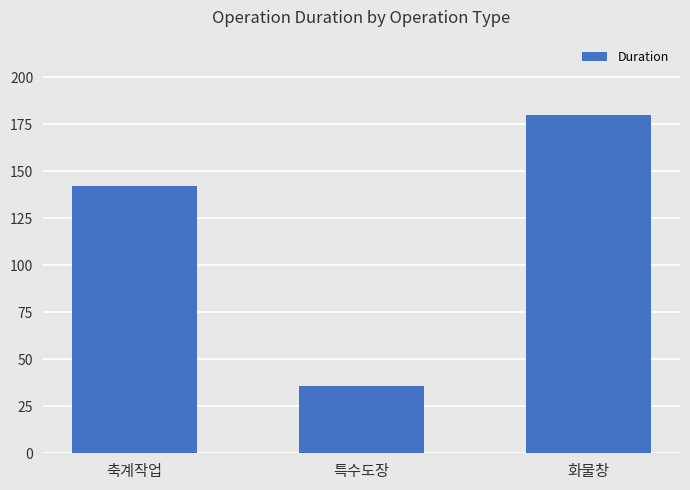

What is the difference between the maximum and minimum values?

144